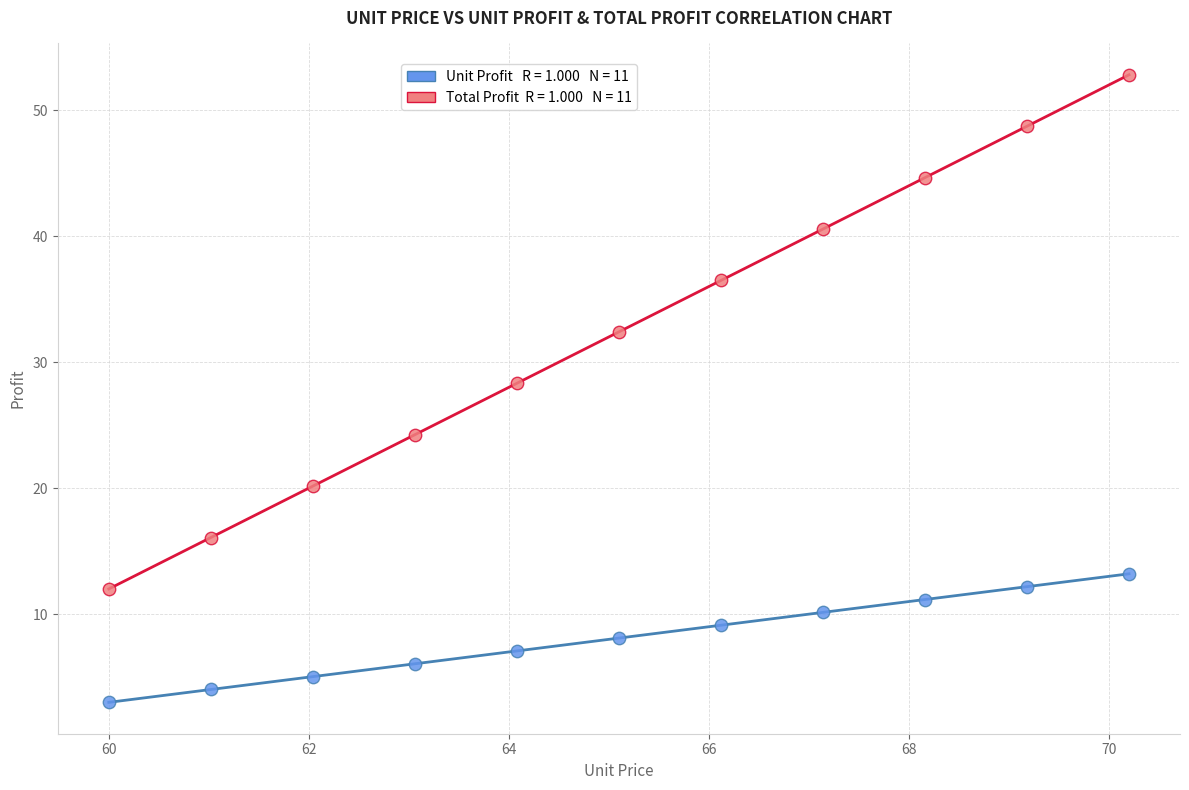

Across all data points, what is the range of X values (max minus min)?

10.2